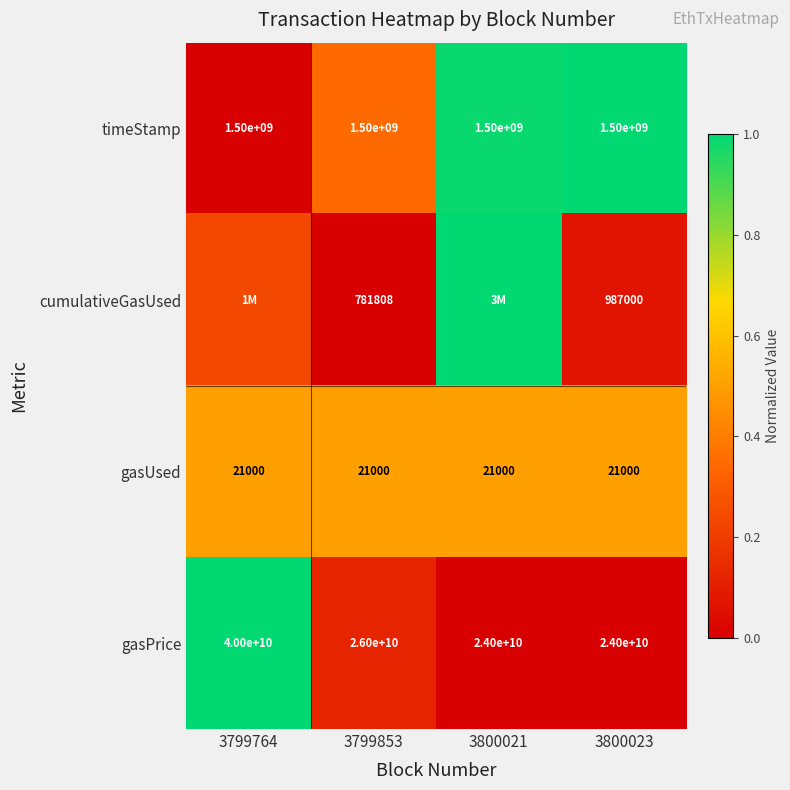

Is the value of gasUsed at 3799764 greater than the value of timeStamp at 3799853?

No